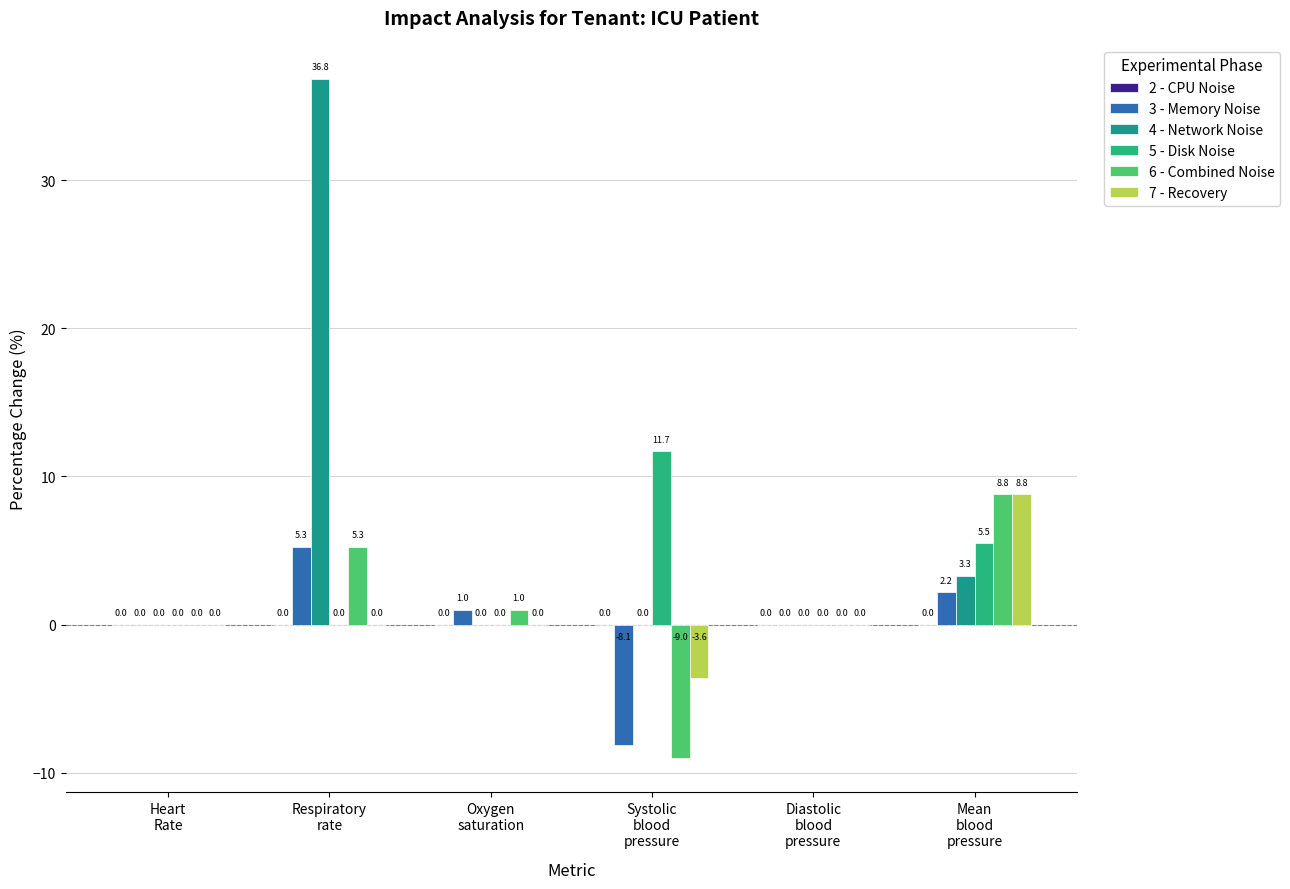

What is the label of the 6th bar from the right?

Heart
Rate